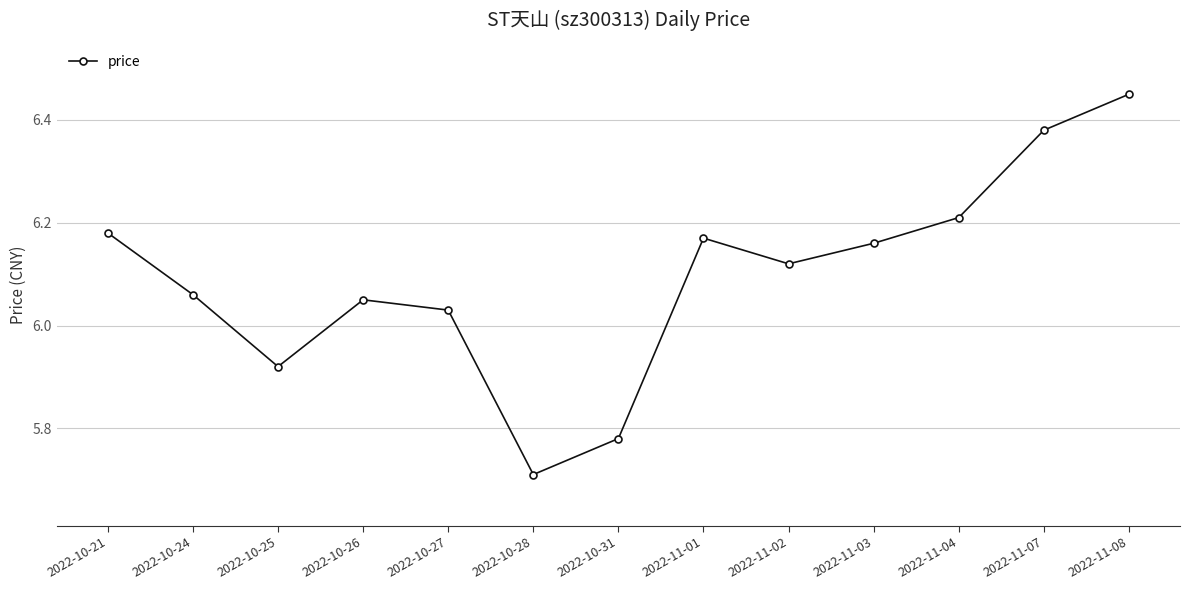

Between 2022-10-26 and 2022-11-08, which is larger?

2022-11-08